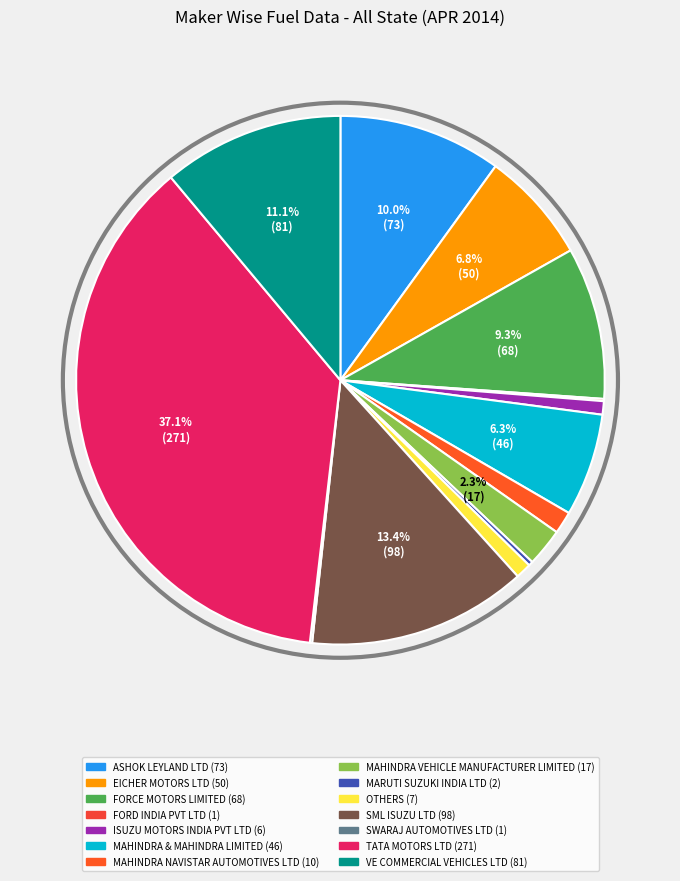

Is it true that MAHINDRA NAVISTAR AUTOMOTIVES LTD is 11% of the pie?

False